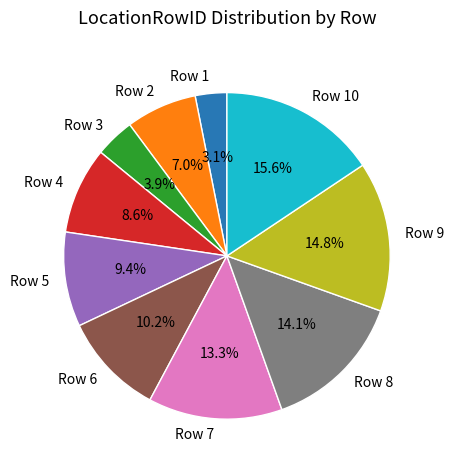

Which slice is the smallest?

Row 1